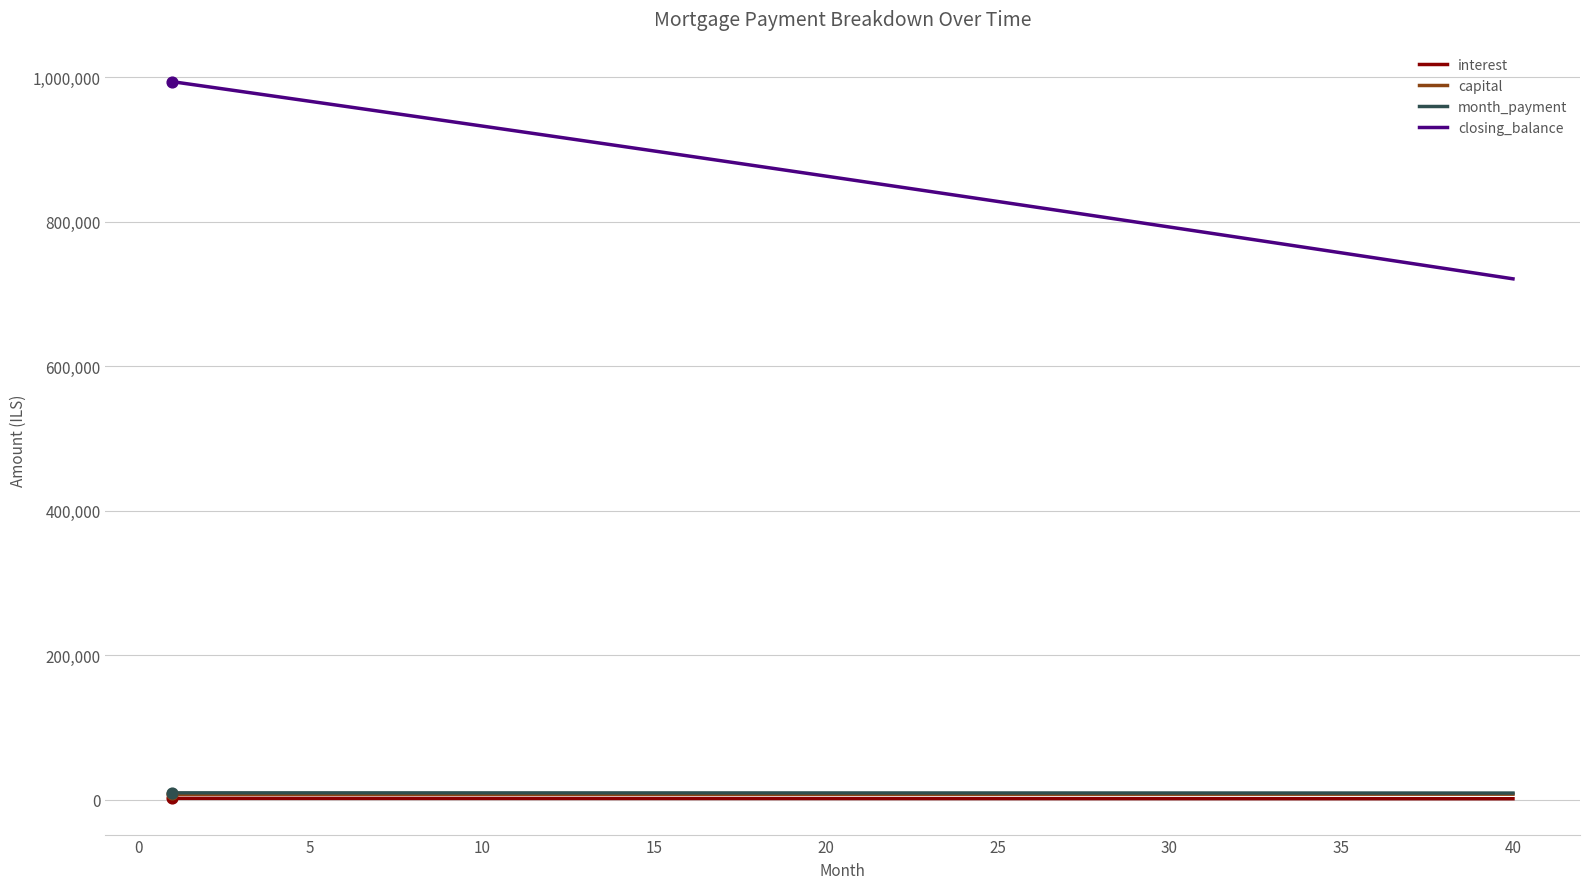

True or false: closing_balance and capital intersect in this chart.

False